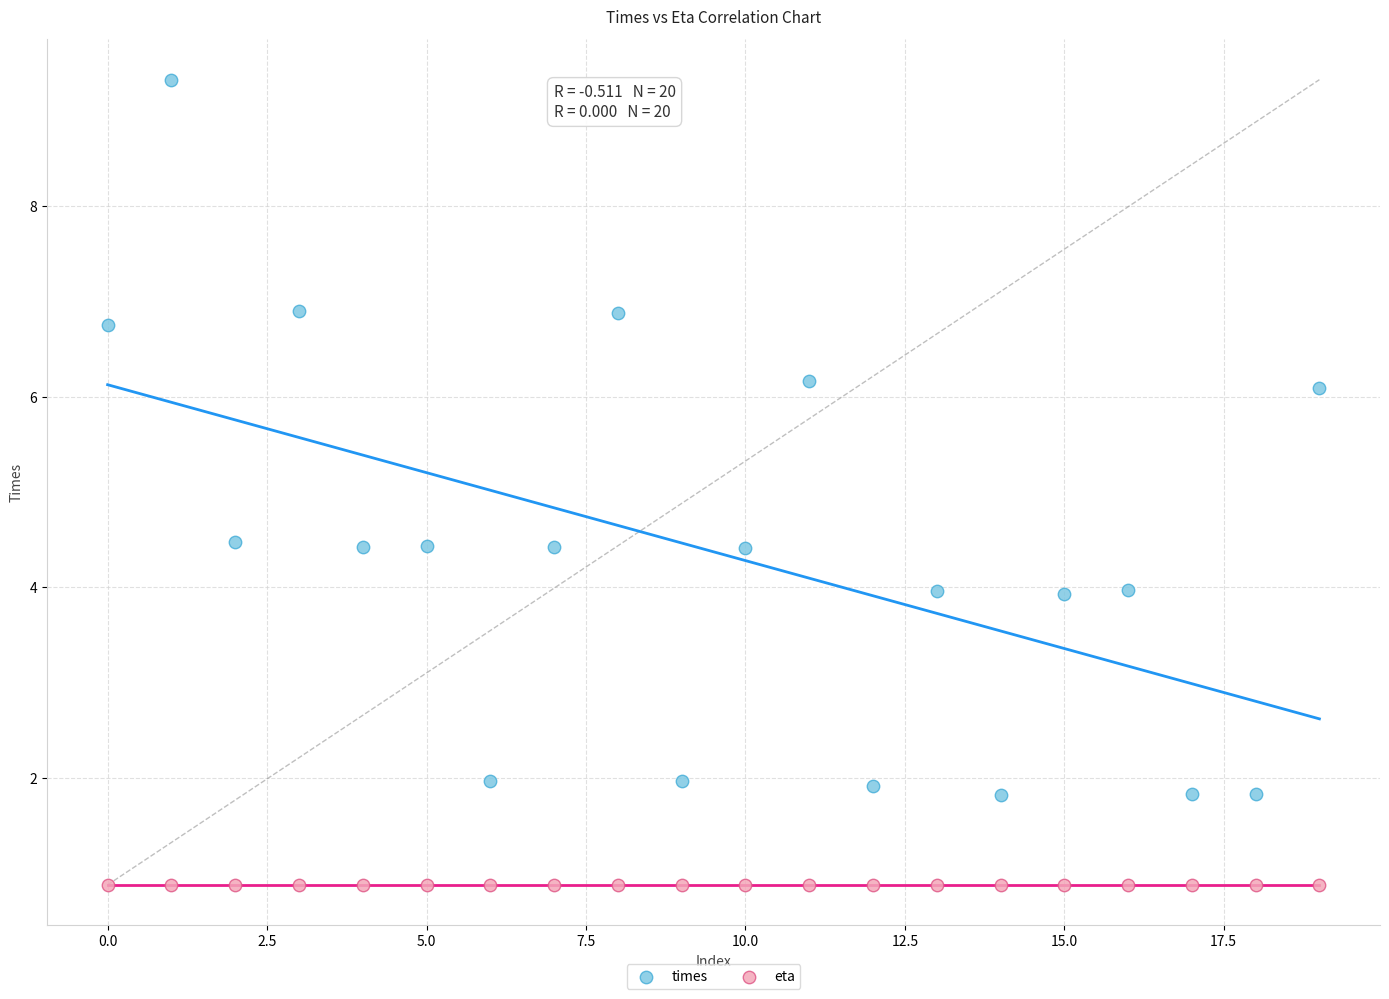

Which series contains the lowest Y value?

eta